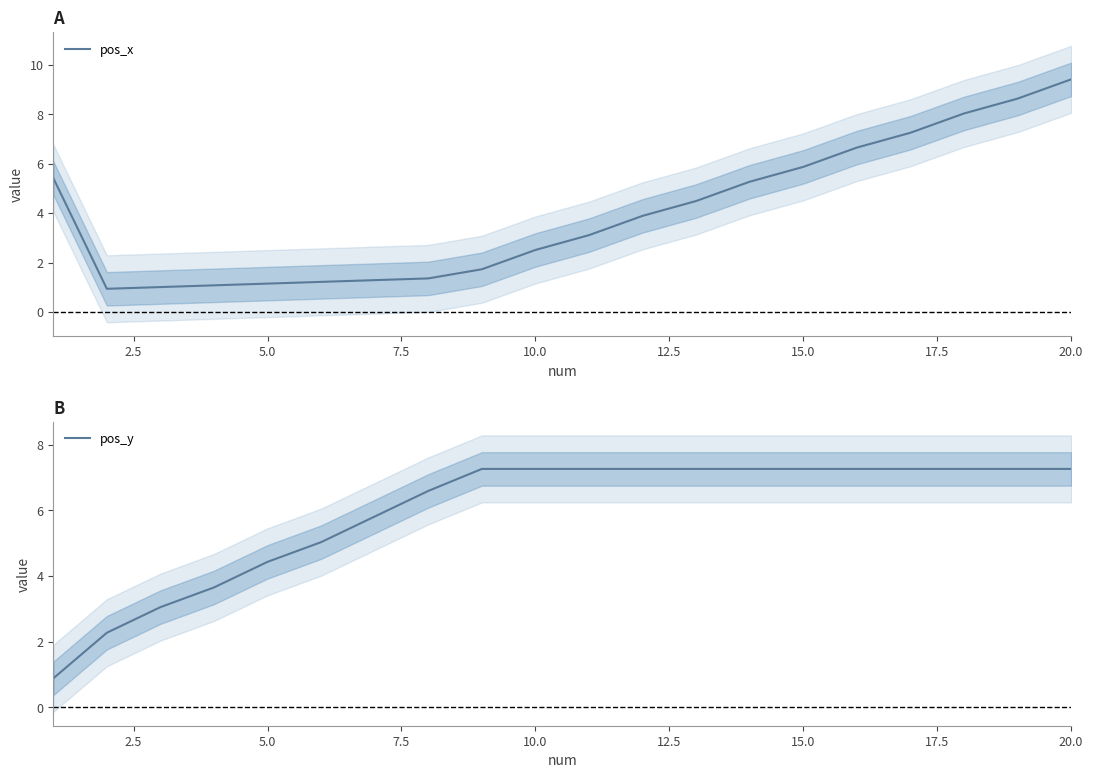

Is it true that pos_y equals 3.2 at 15?

False